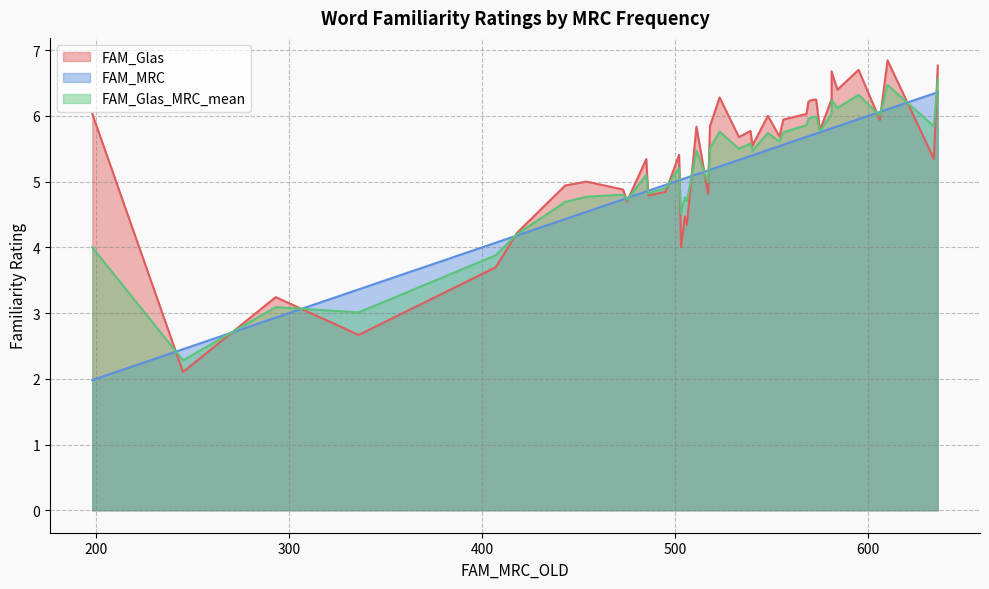

True or false: FAM_Glas_MRC_mean has a value of 8.0 at 12.

False